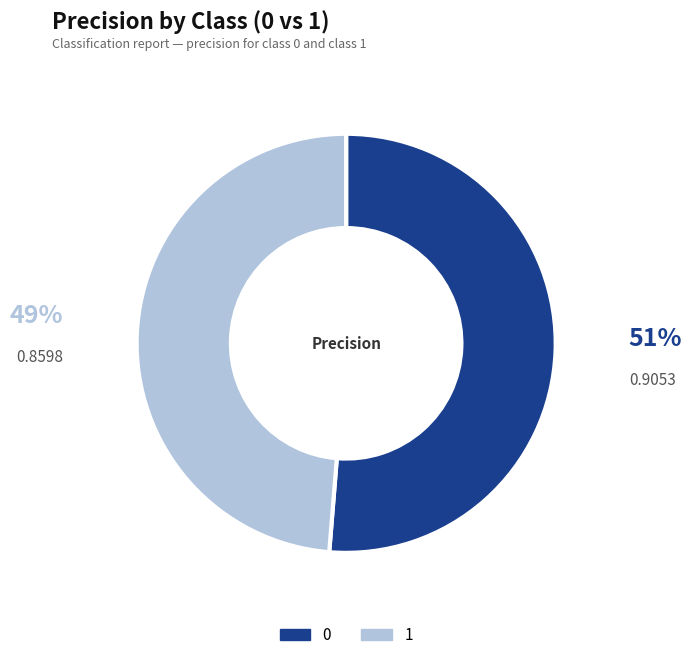

The 1 slice represents 36% of the pie. True or false?

False